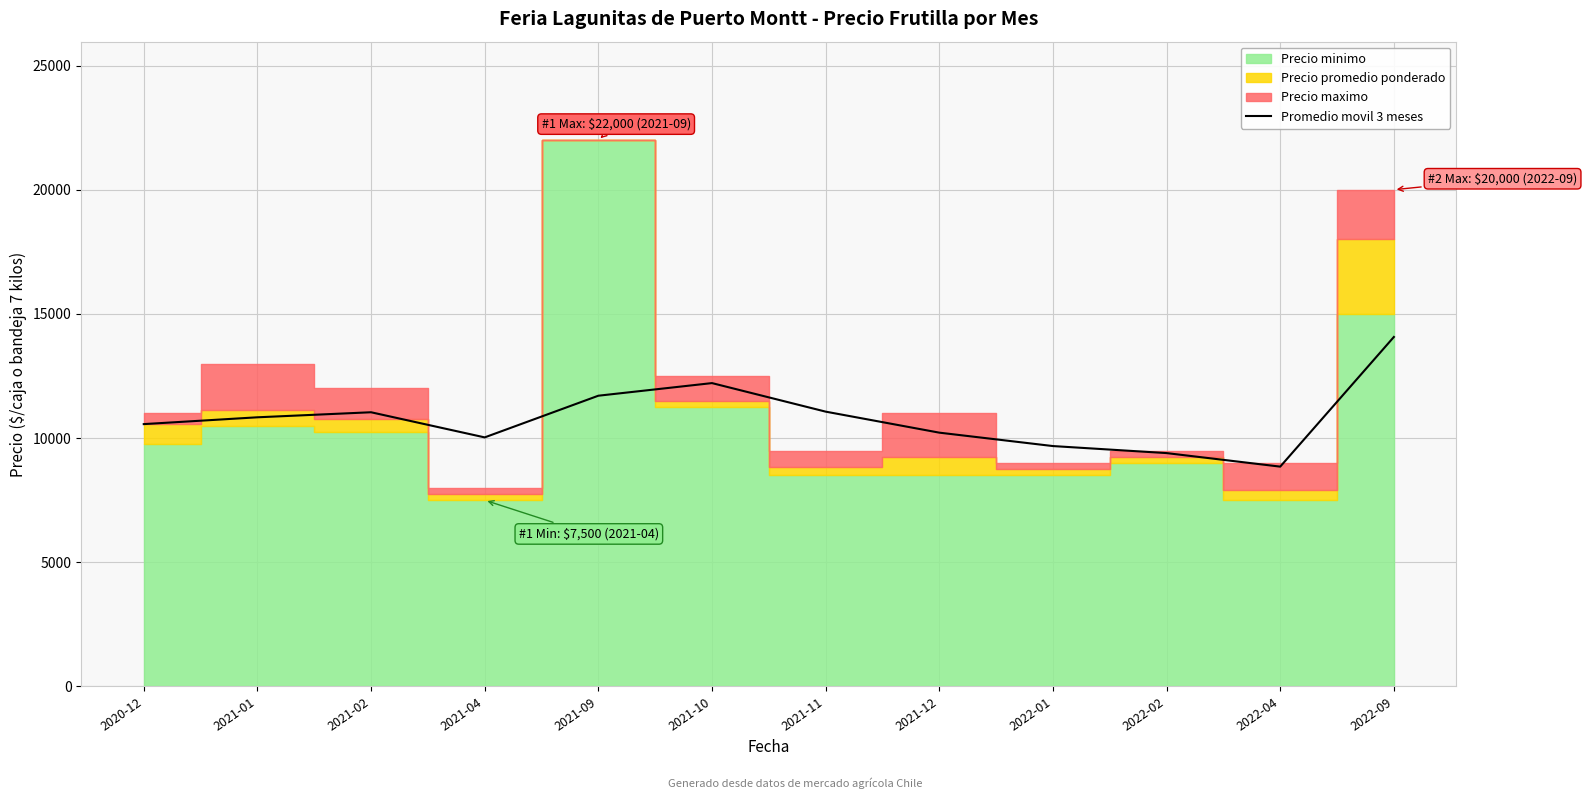

The value of Promedio movil 3 meses at 2021-10 is 12214. True or false?

True